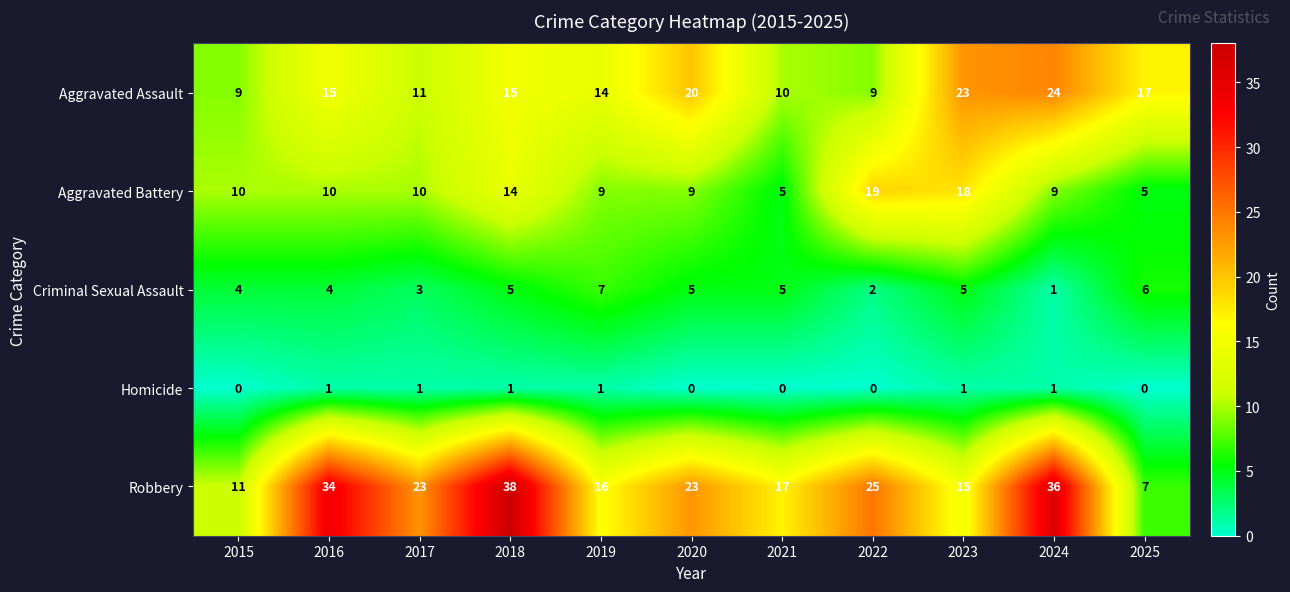

What is the maximum value for Aggravated Assault?

24